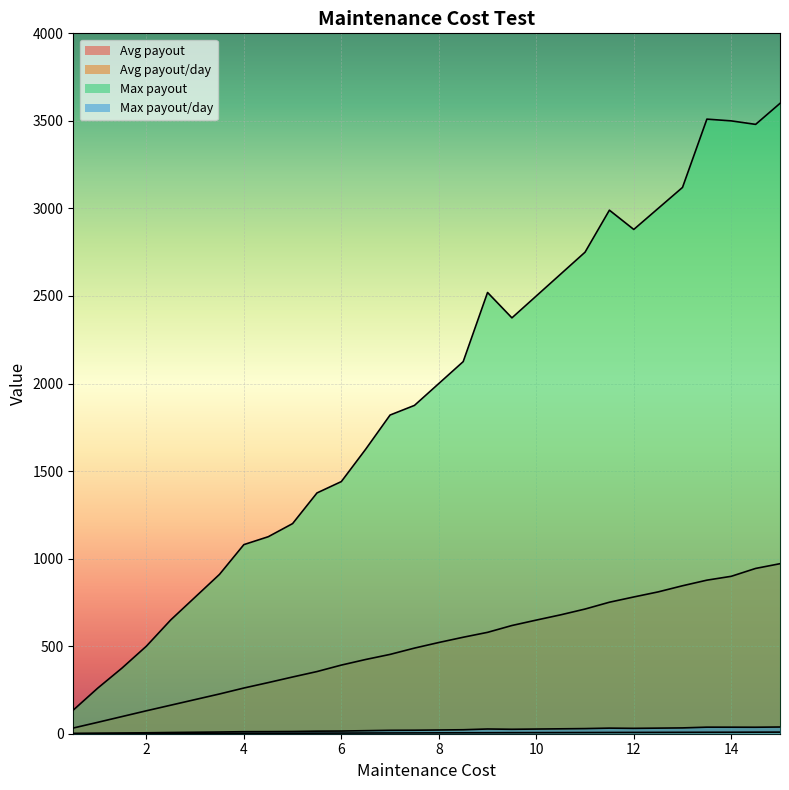

True or false: Max payout and Avg payout/day cross at least once.

False